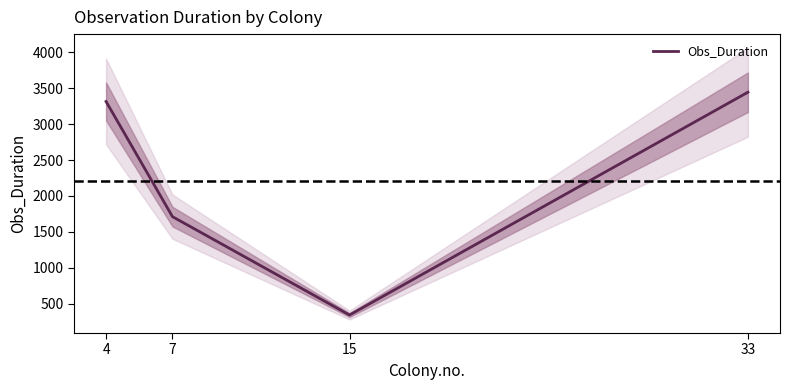

How many data points are above 3316?

1